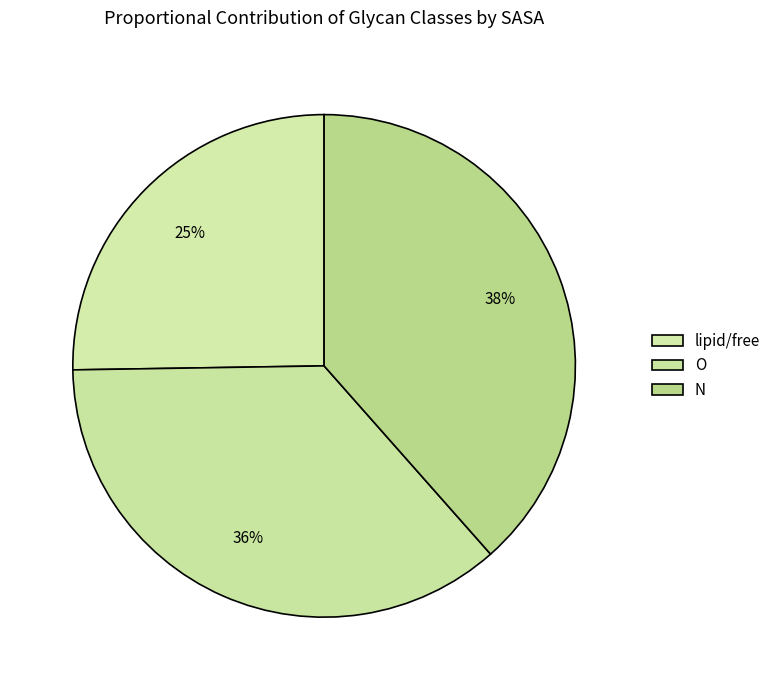

Count the number of slices in the pie.

3